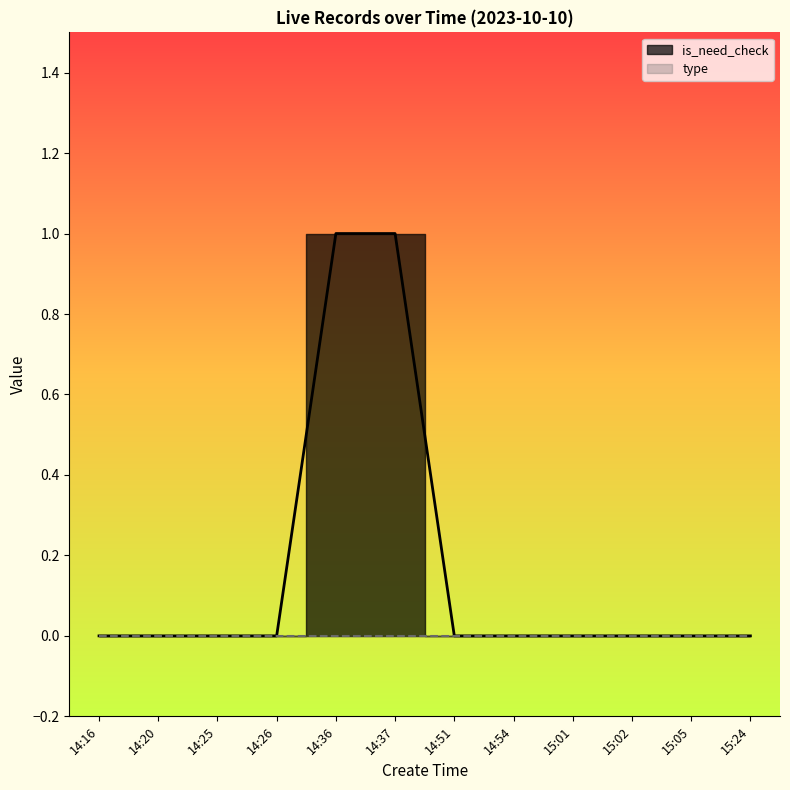

What position from the left is 15:05?

11